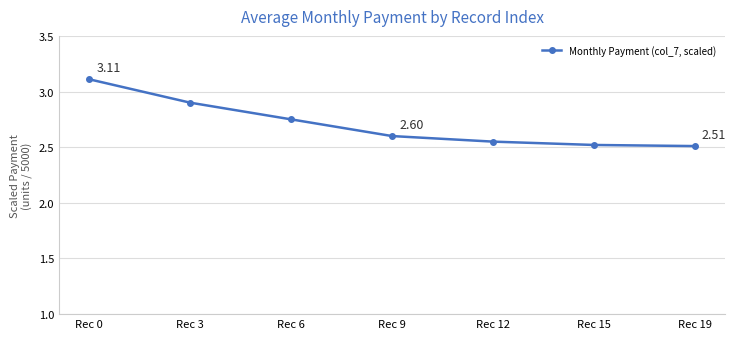

What is the difference between the maximum and minimum values?

0.6